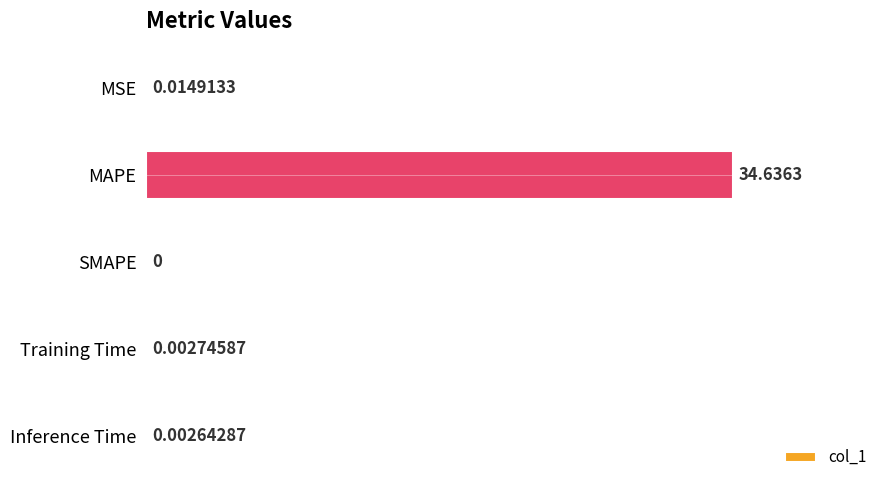

How many categories are shown in the chart?

5